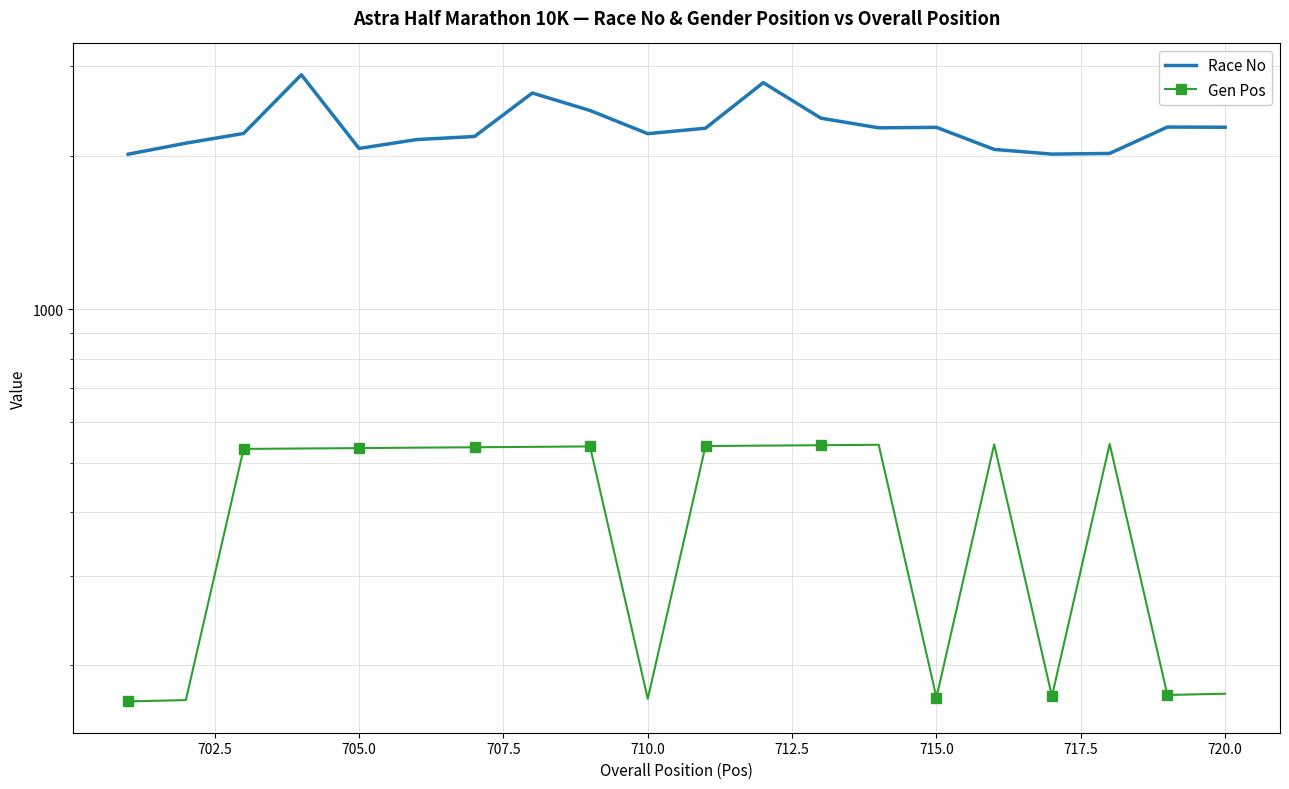

What is the minimum value shown in the chart?

170